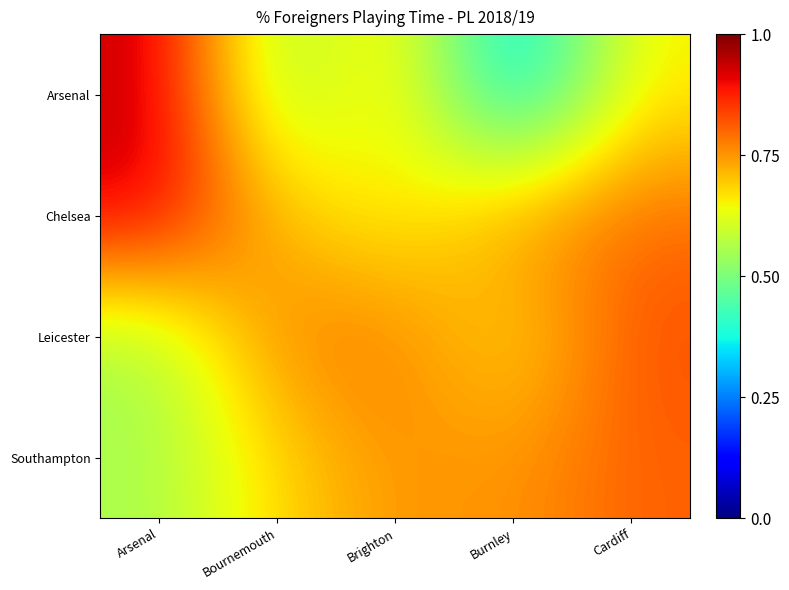

Reading left to right, transcribe all the data shown in this chart.

Arsenal: Arsenal=0.9	Bournemouth=0.5	Brighton=0.7	Burnley=0.3	Cardiff=0.7
Chelsea: Arsenal=0.9	Bournemouth=0.7	Brighton=0.6	Burnley=0.8	Cardiff=0.8
Leicester: Arsenal=0.5	Bournemouth=0.8	Brighton=0.8	Burnley=0.7	Cardiff=0.8
Southampton: Arsenal=0.6	Bournemouth=0.7	Brighton=0.8	Burnley=0.7	Cardiff=0.8